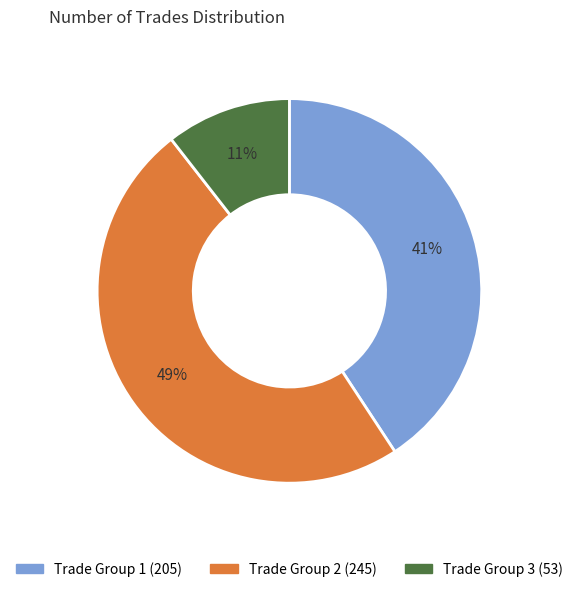

To the nearest percent, what is the difference between the largest and smallest slice percentages?

38%